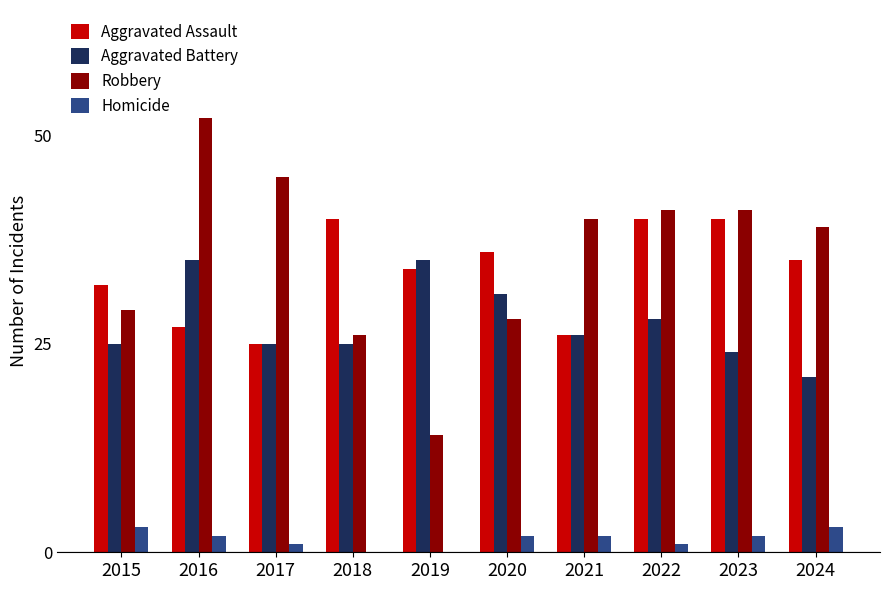

Is the value of Homicide at 2019 greater than the value of Aggravated Assault at 2019?

No